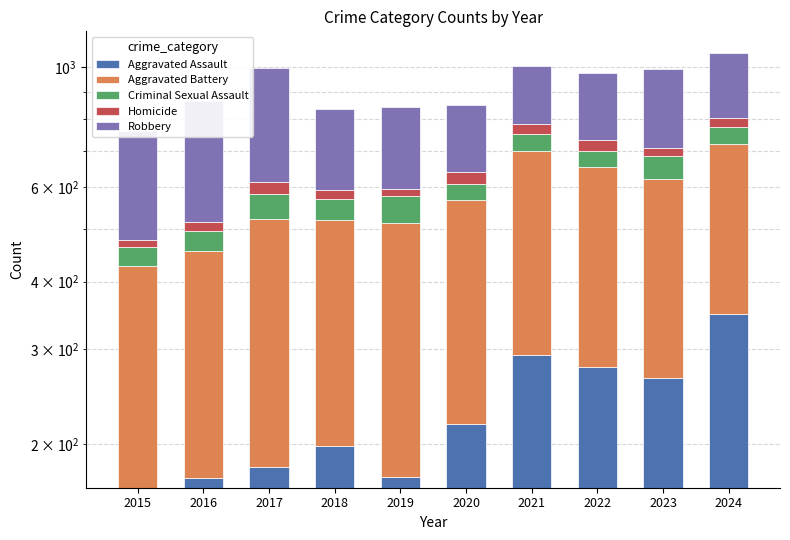

At 2016, list the series in order from largest to smallest.

Robbery, Aggravated Battery, Aggravated Assault, Criminal Sexual Assault, Homicide